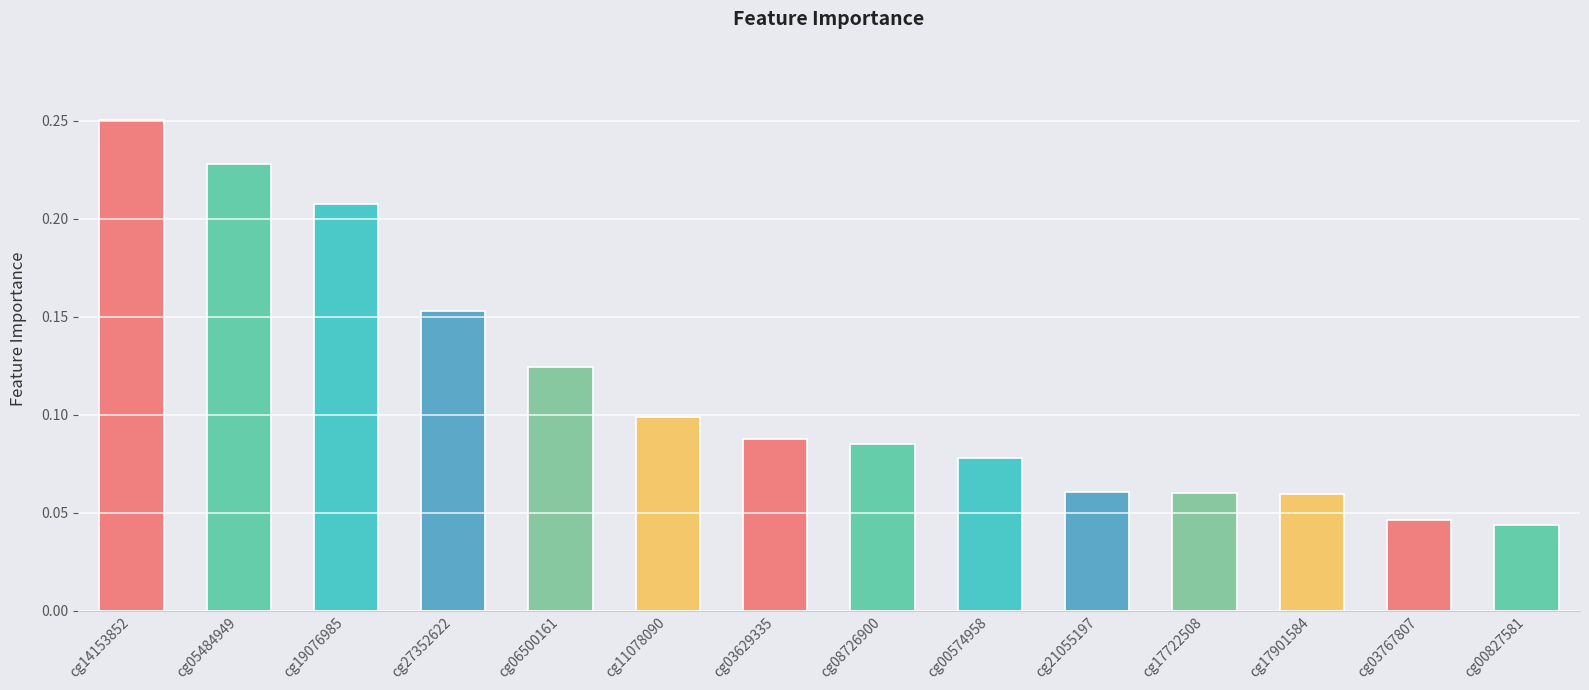

Between cg27352622 and cg06500161, which is larger?

cg27352622